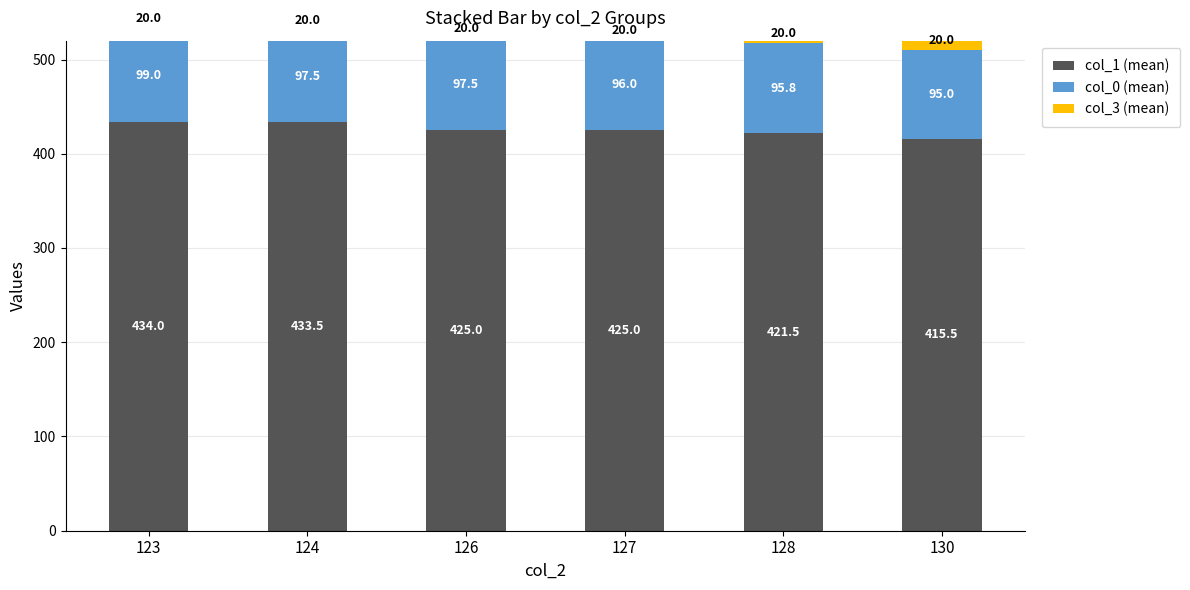

Which series has the largest range (max minus min)?

col_1 (mean)